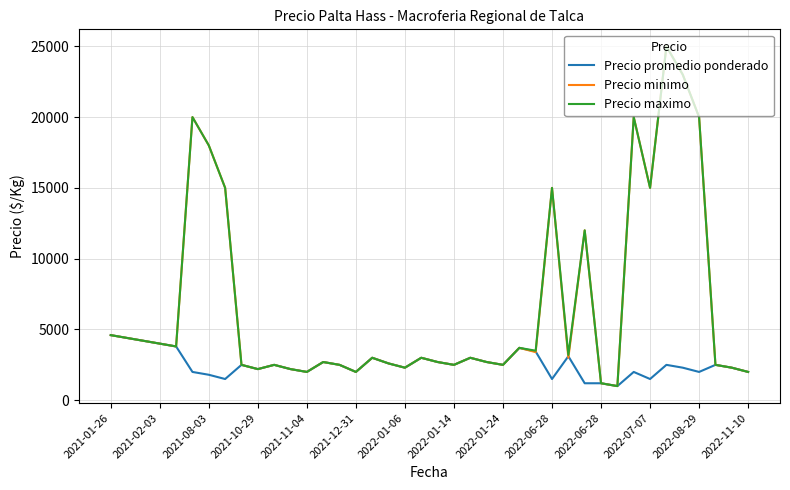

How many values in the Precio minimo series are below 3000?

19